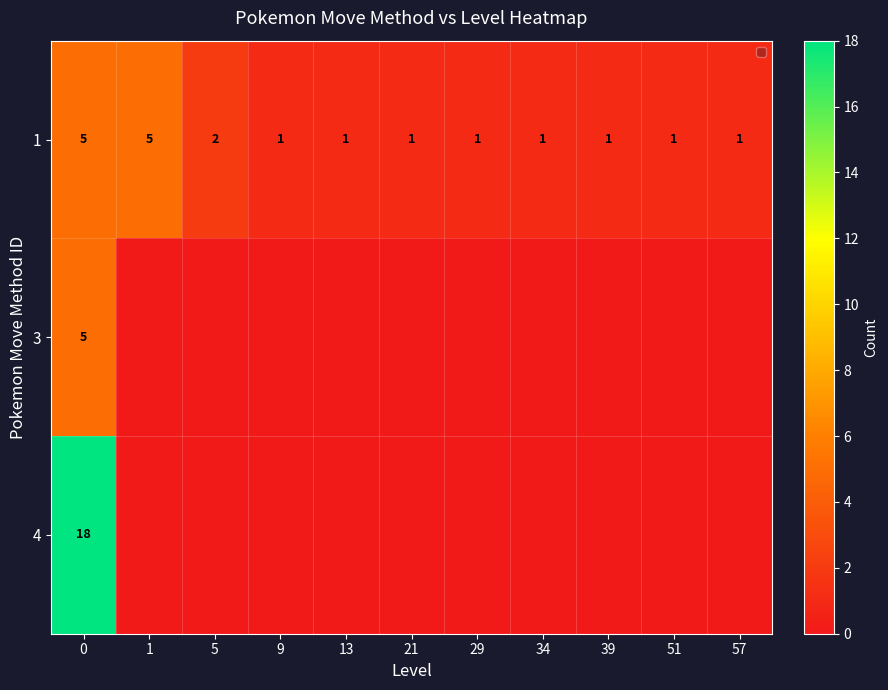

The value of 1 at 9 is 1. True or false?

True